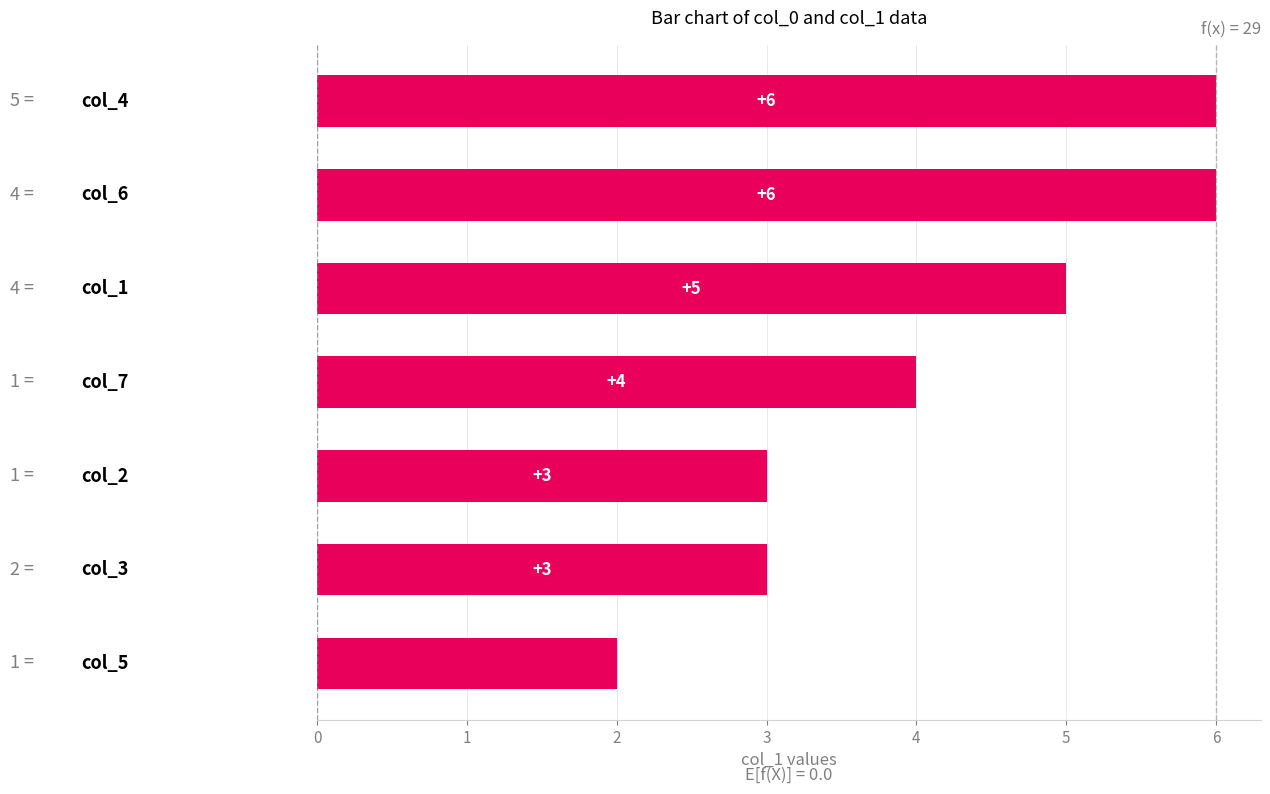

How many values are between 3 and 6?

6